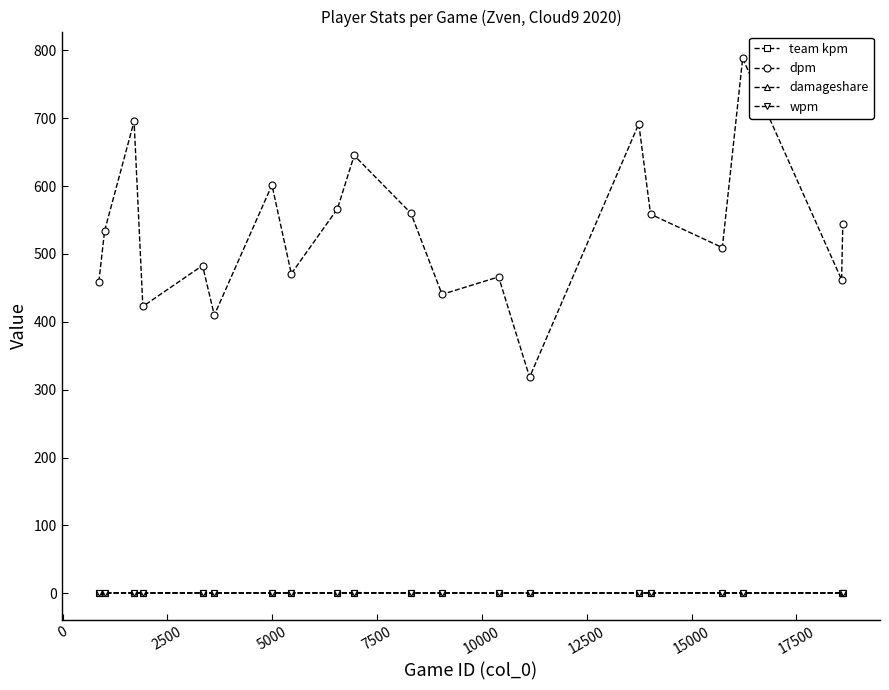

Does the chart display data point markers on the line(s)?

Yes